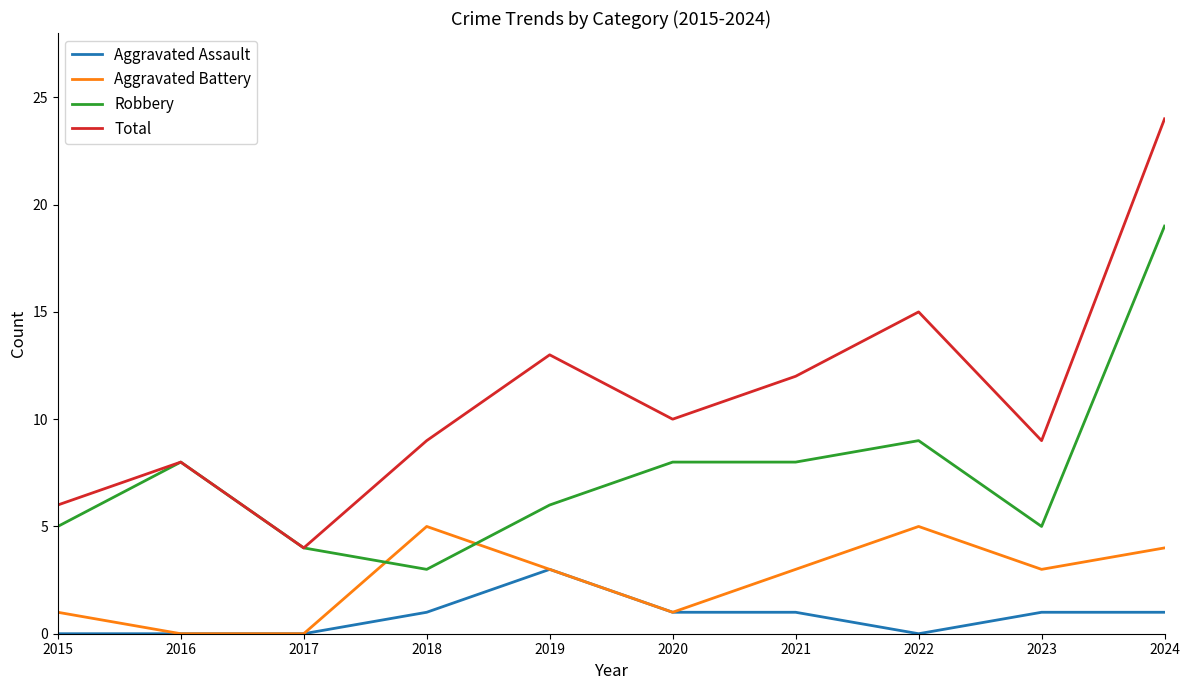

What is the difference between the second highest and minimum values in the Aggravated Battery series?

5